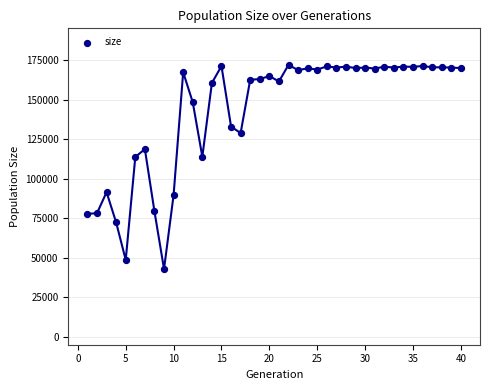

What is the range of Y values (max minus min)?

129054